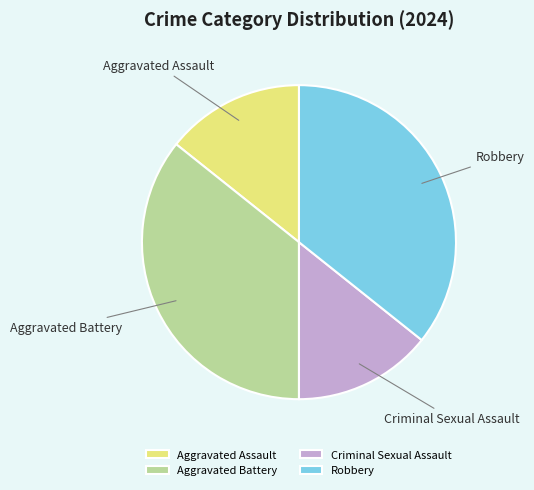

Count the number of slices in the pie.

4